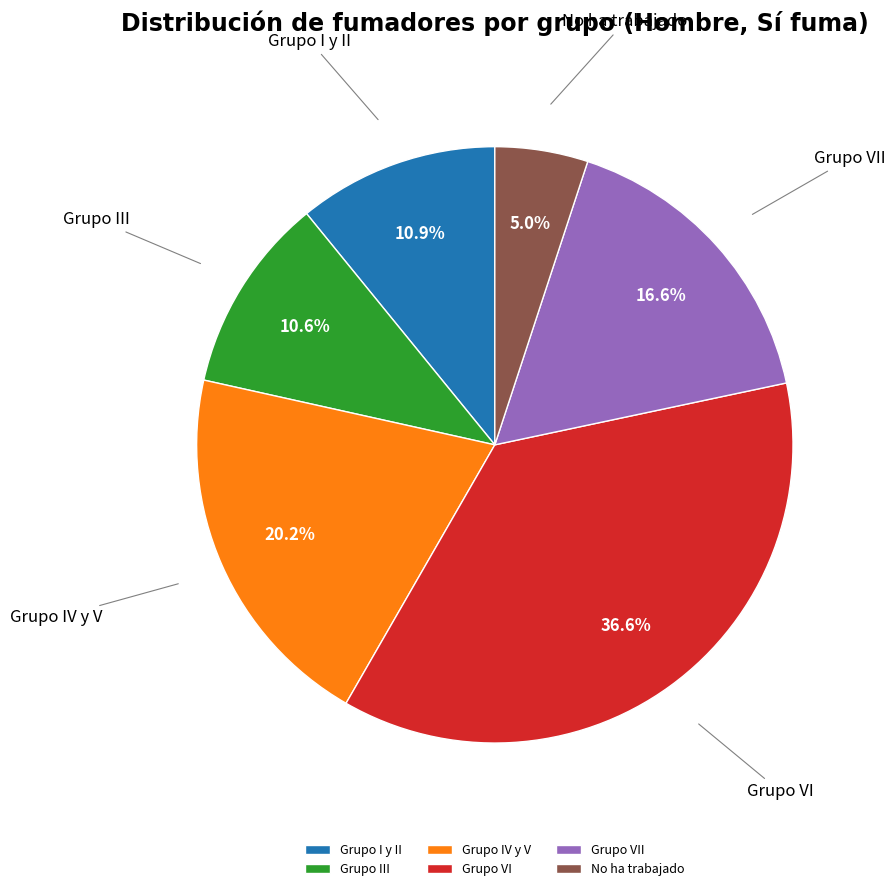

What is the largest slice in the pie chart?

Grupo VI